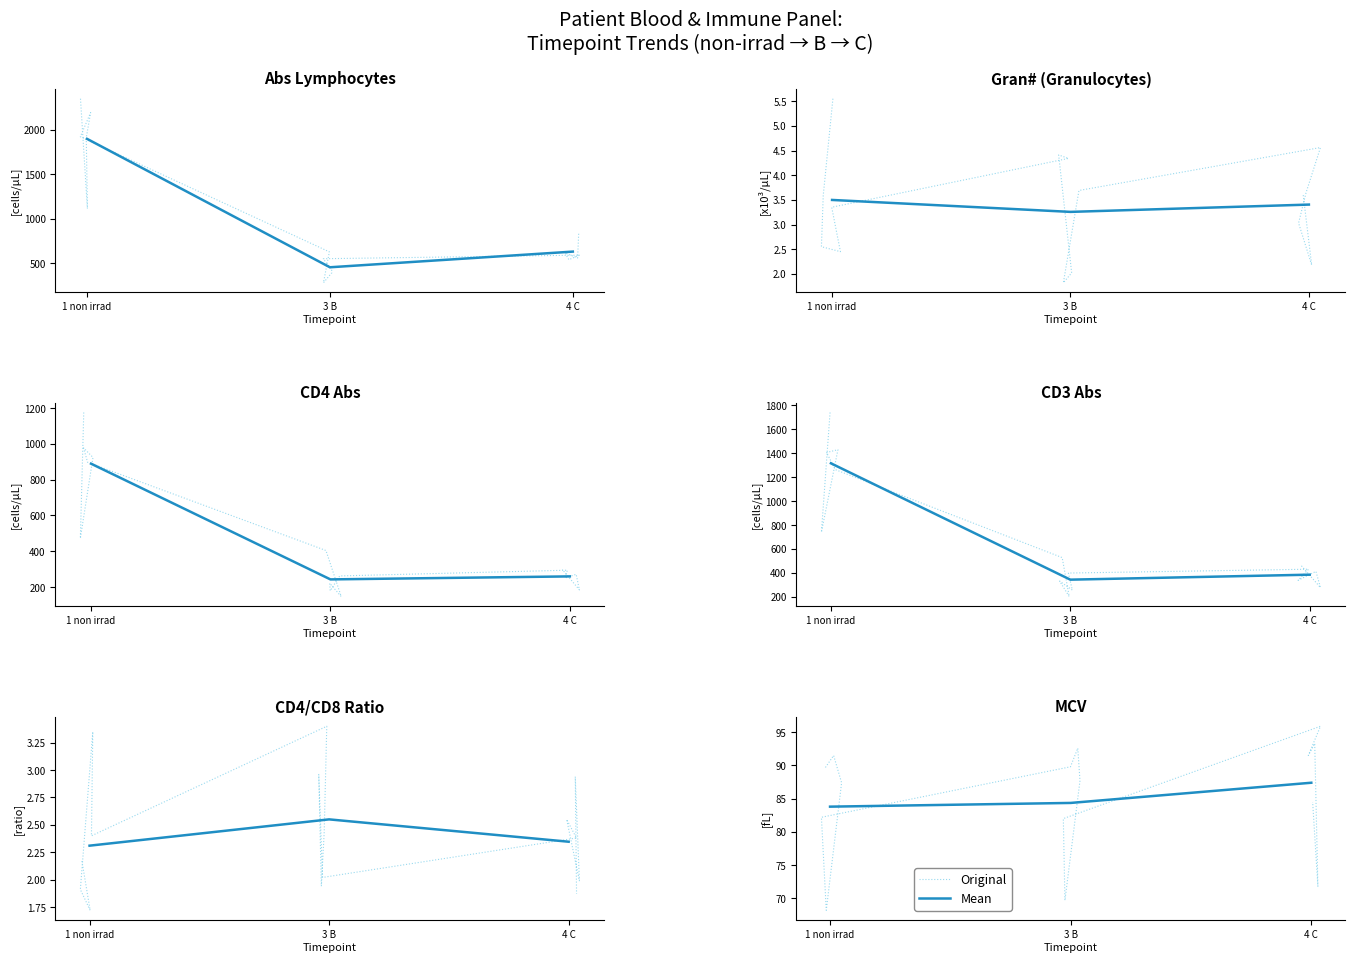

Is this an area chart (filled region under the line)?

No